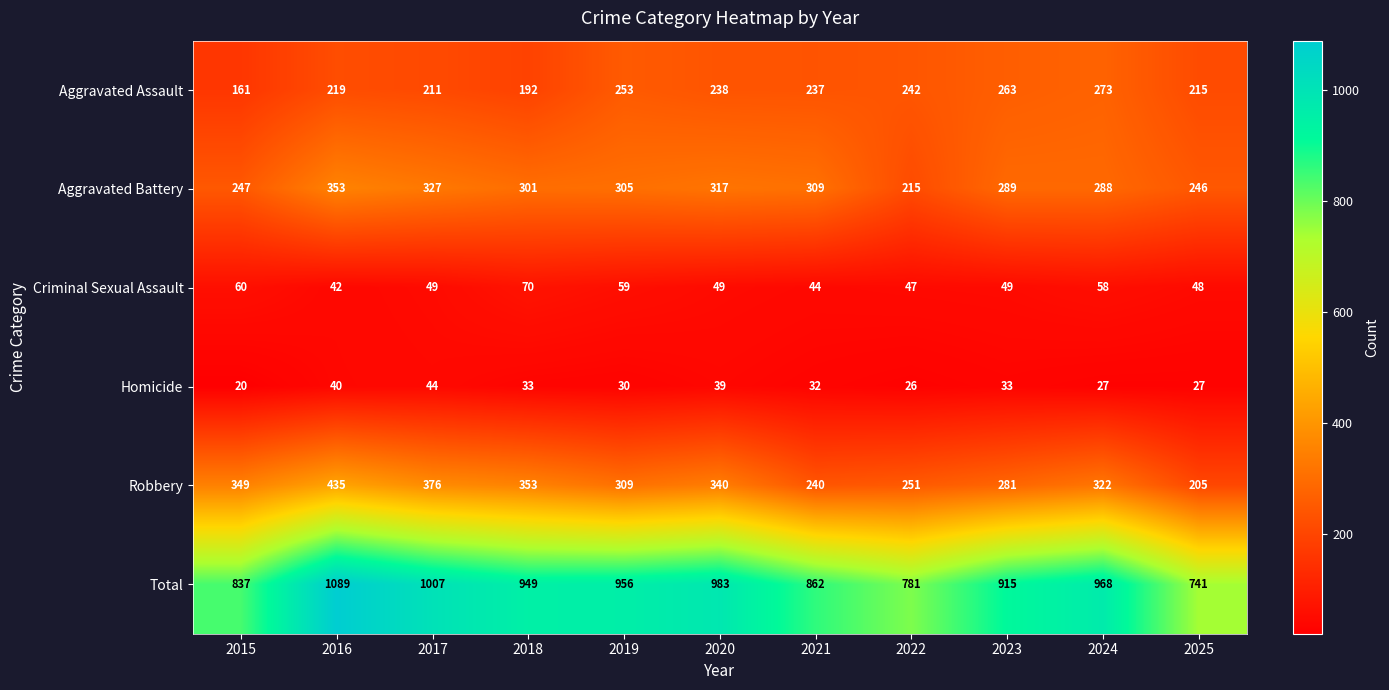

Is it true that Aggravated Battery equals 400 at 2018?

False